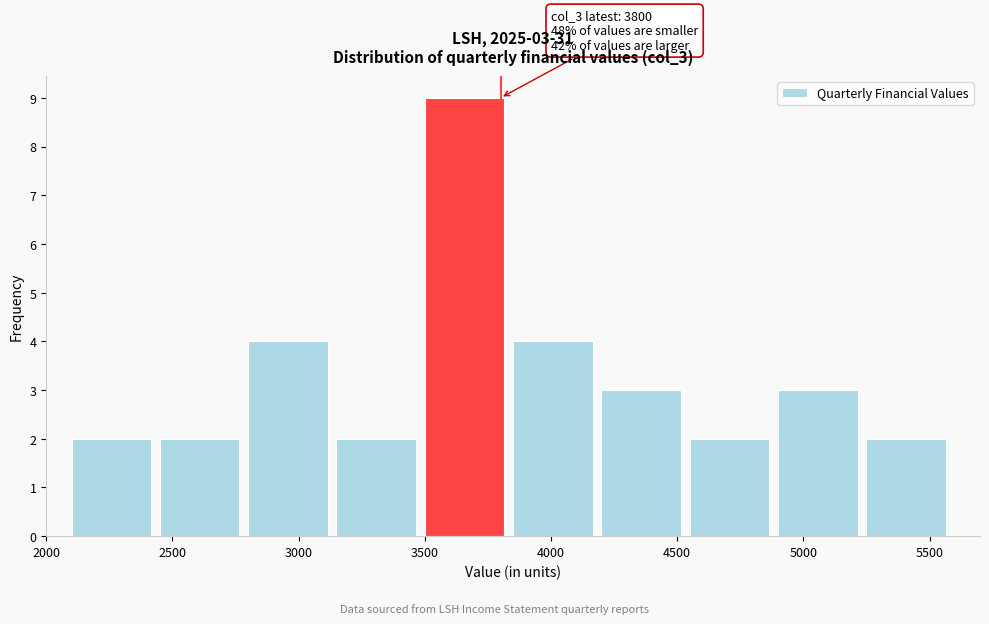

Which range on the x-axis has the tallest bar?

3500 to 3850